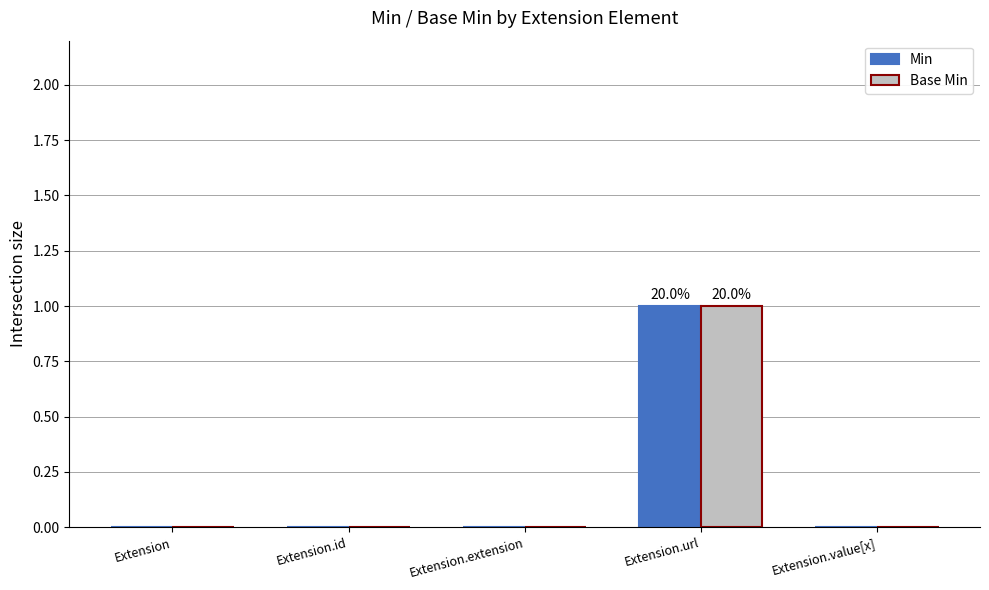

True or false: Base Min has a value of 0 at Extension.id.

True